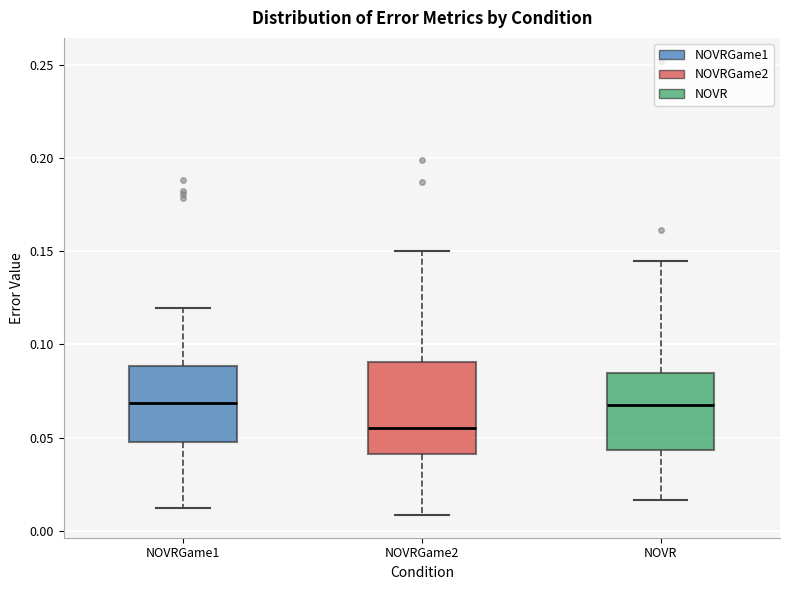

Comparing the boxes themselves (not the whiskers), which one is the tallest?

NOVRGame2